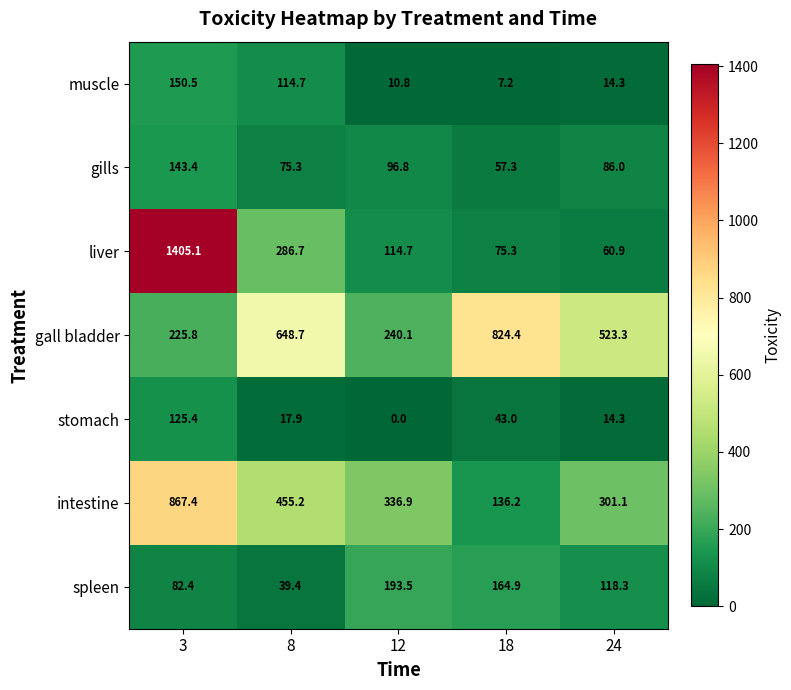

Rank the categories by stomach value from highest to lowest.

3, 18, 8, 24, 12